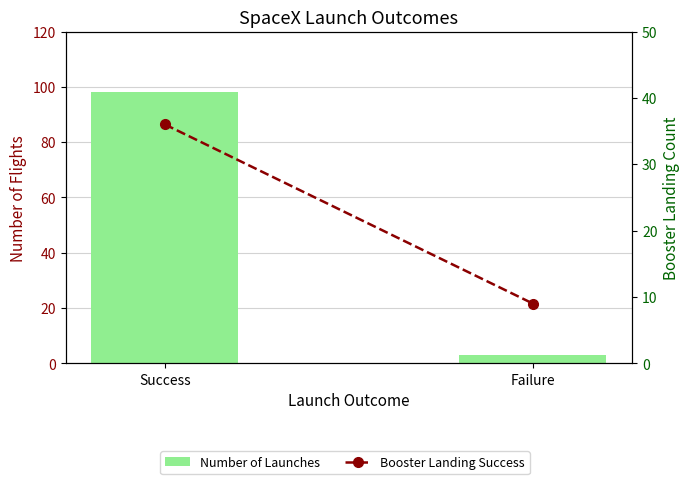

Where is Number of Launches nearest to the value 50?

Failure